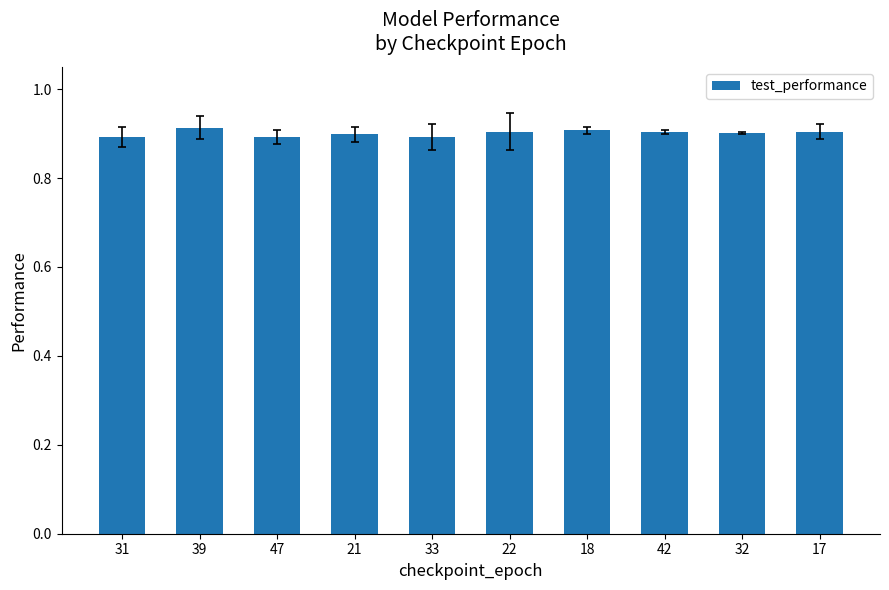

What is the label of the 7th bar from the right?

21